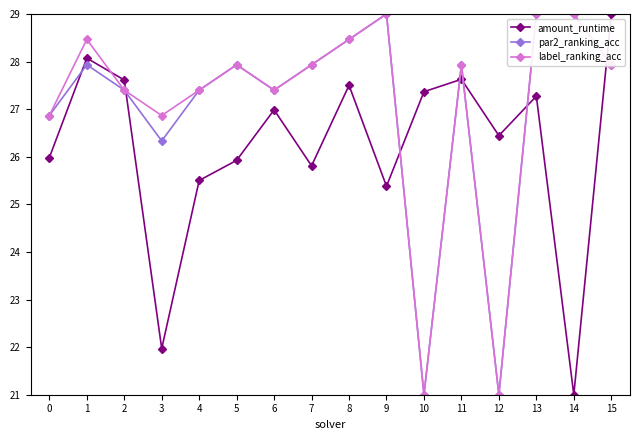

At how many categories does at least one series exceed 23?

16